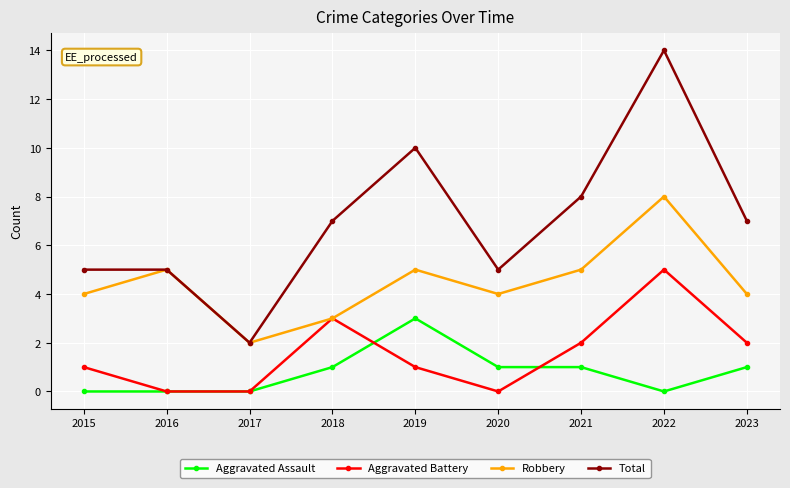

What is the spread (max minus min) of values at 2019?

9